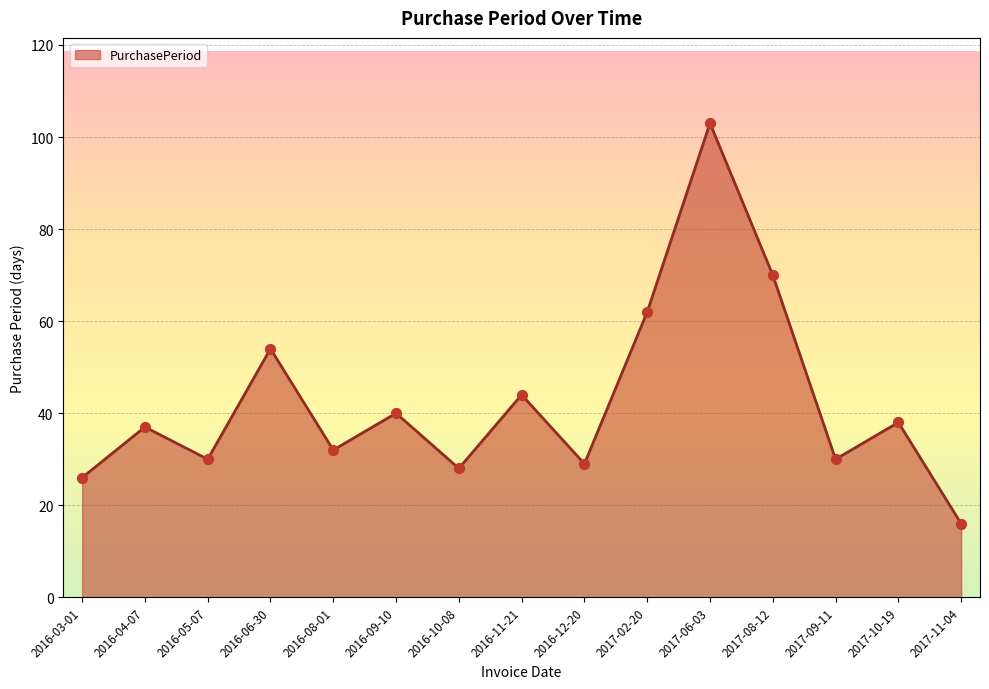

What is the ratio of the value at 2016-06-30 to the value at 2016-08-01?

1.7